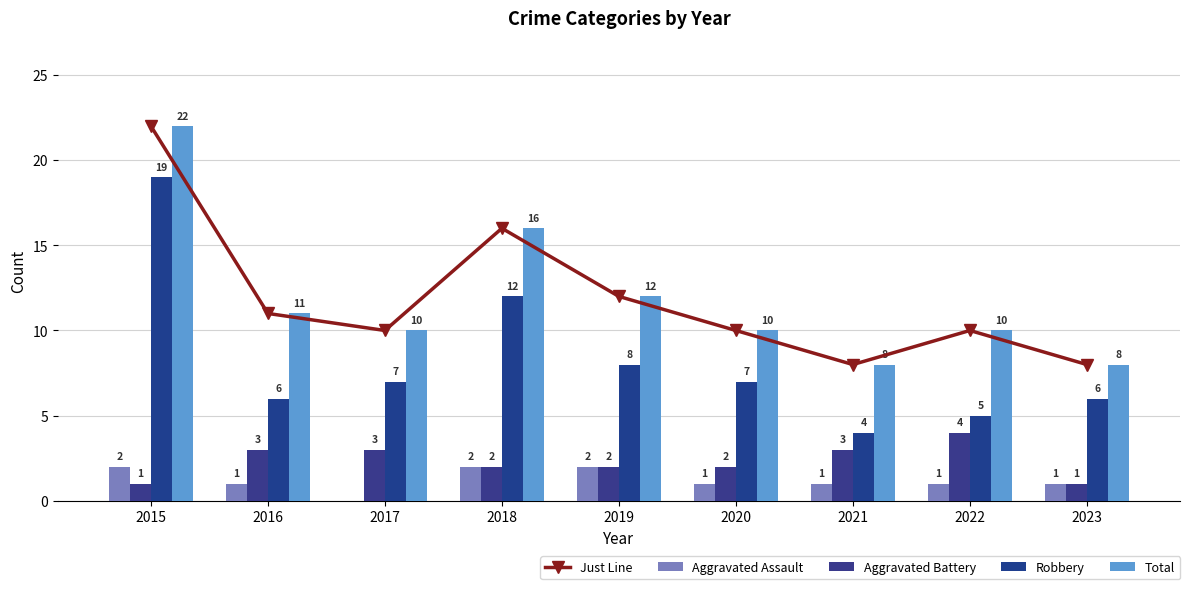

How many values in the Just Line series exceed 10?

4